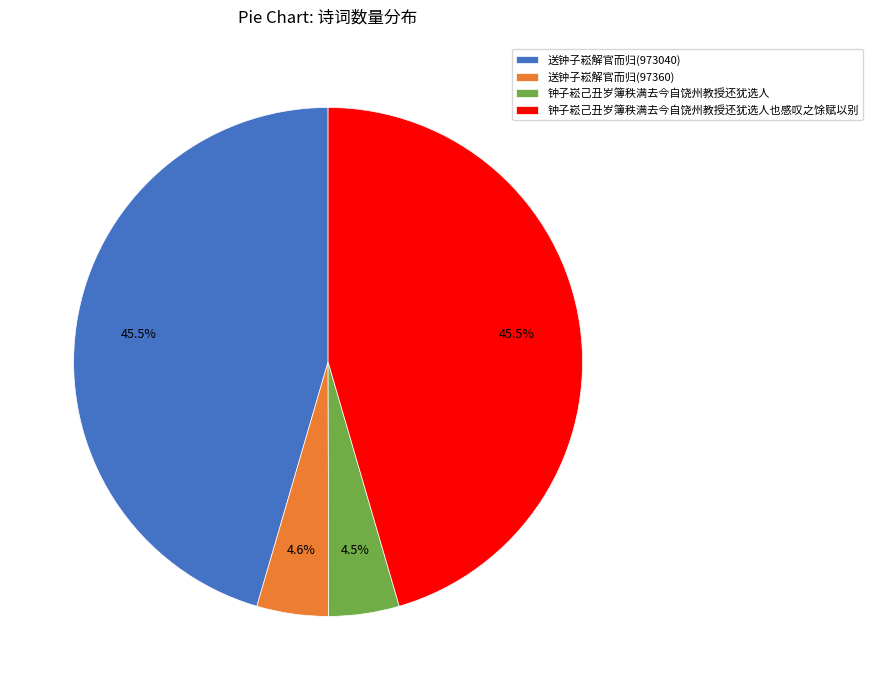

Combined, do 钟子崧己丑岁簿秩满去今自饶州教授还犹选人也感叹之馀赋以别 and 送钟子崧解官而归(973040) account for over 50%?

Yes